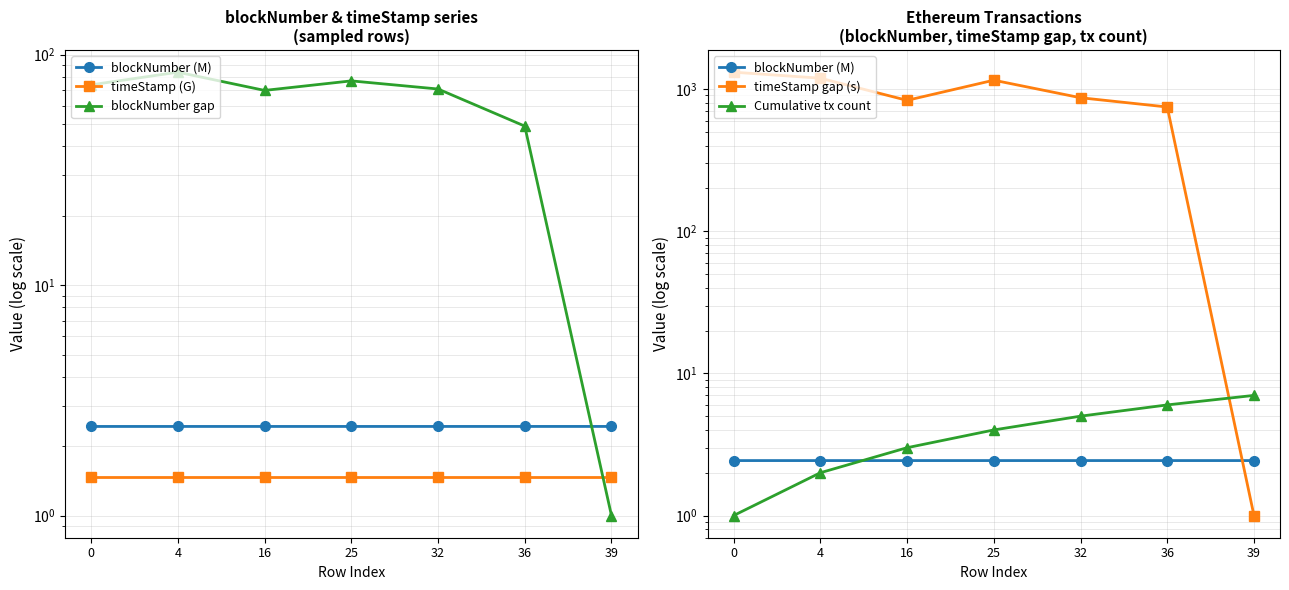

Which category has the highest value in the Cumulative tx count series?

39